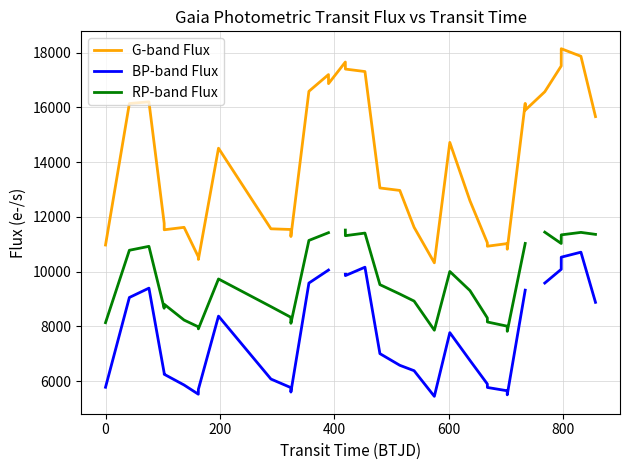

Which series has the largest total across all categories?

G-band Flux